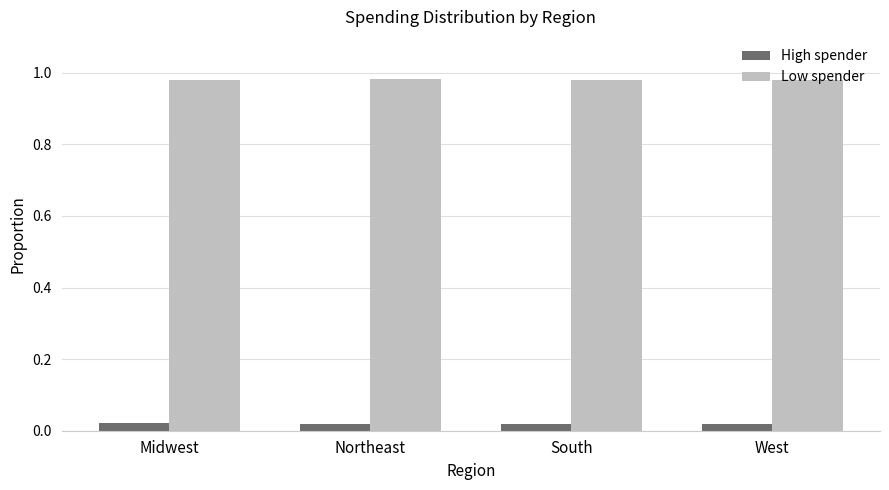

Count the High spender values in the range 0 to 1.

4